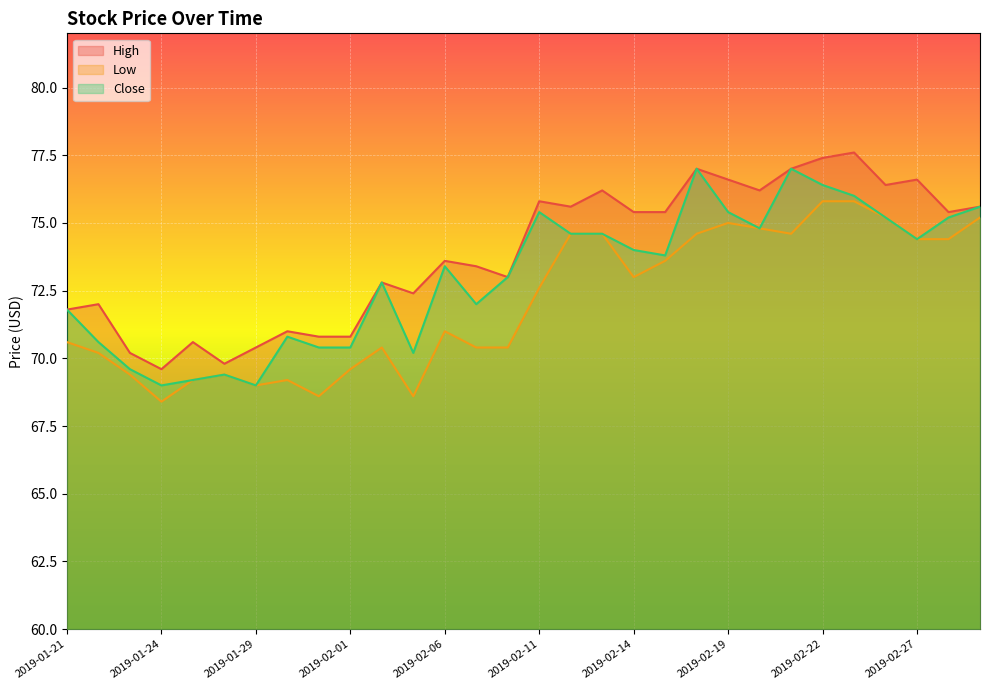

At which label does High reach its peak?

2019-02-25